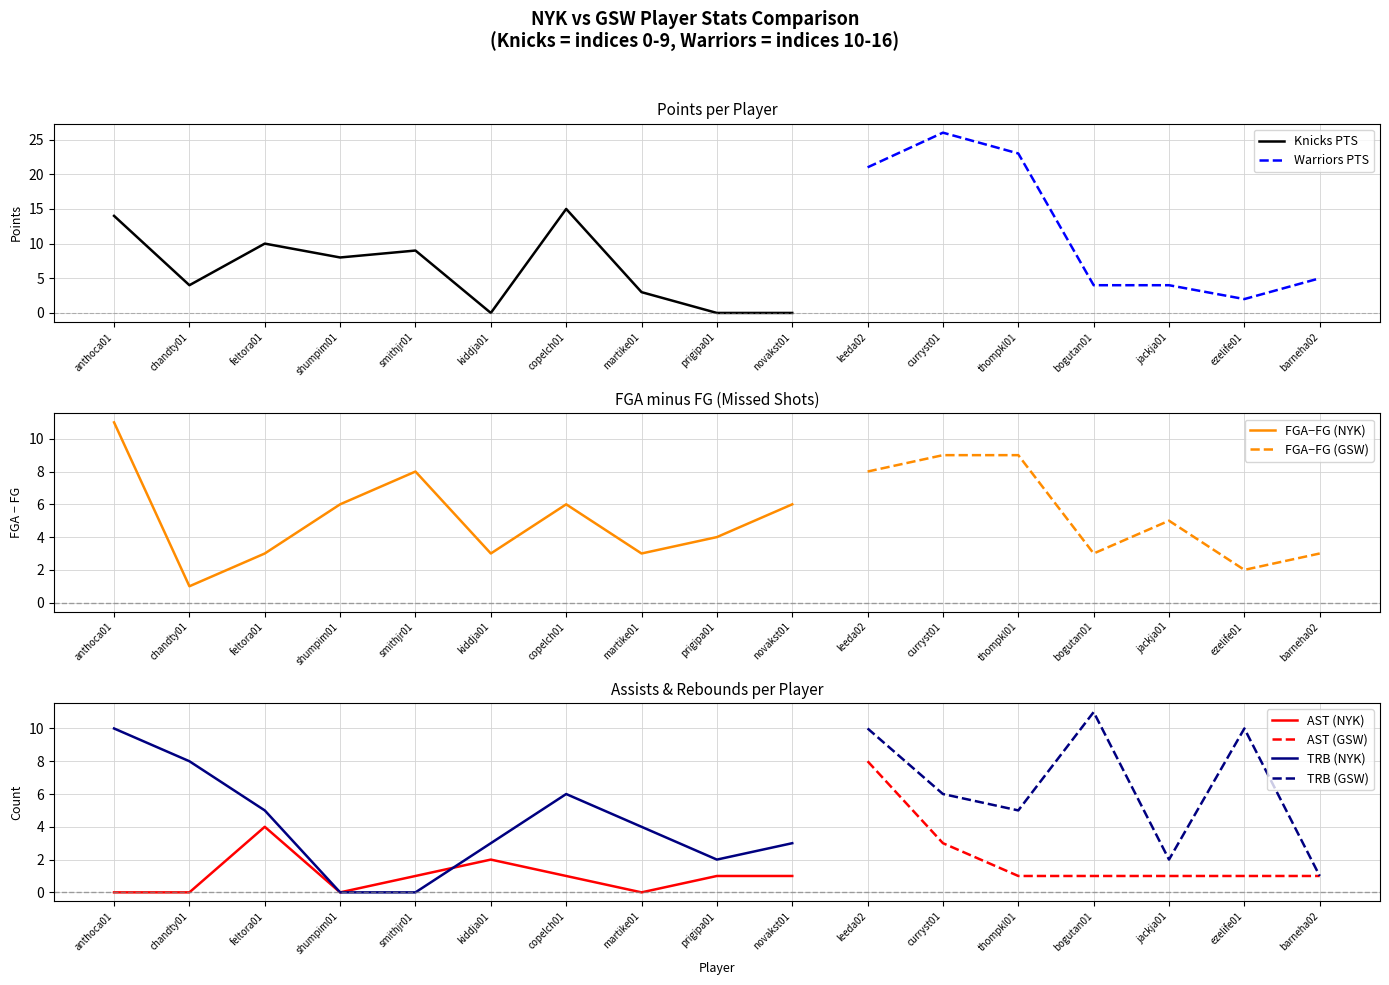

Which category has the lowest value across all series?

kiddja01